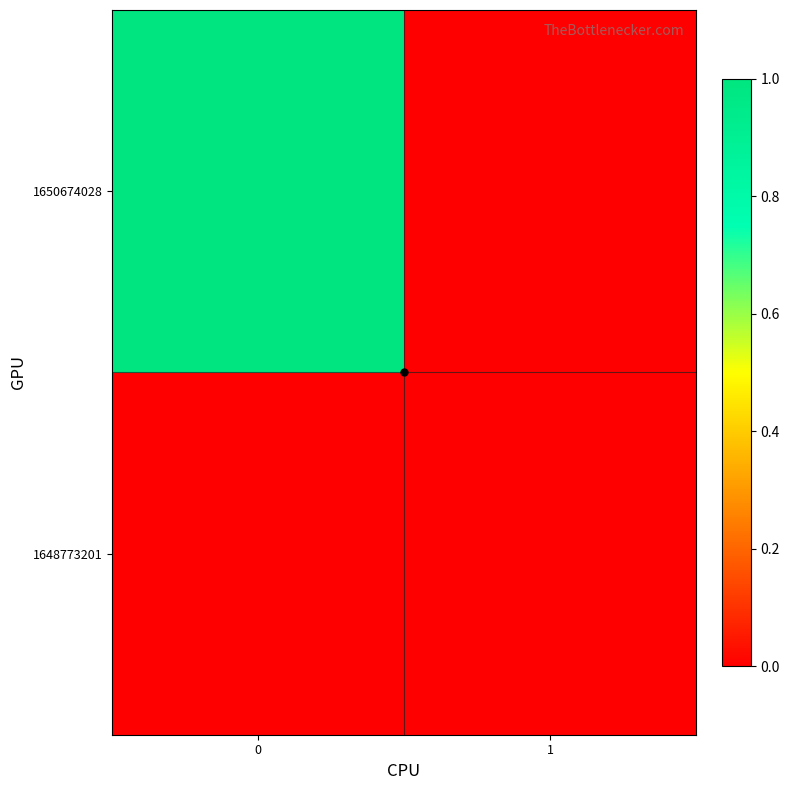

List the series in order of their overall mean, lowest first.

1648773201, 1650674028